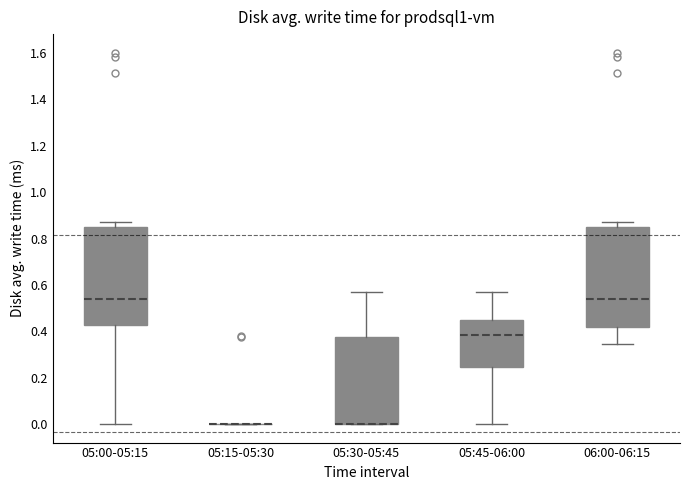

Reading left to right, read every box against the y-axis: the position of its median line, the range the box covers, and the ends of its whiskers. The values are not printed on the chart, so give them approximately, as read against the axis.

05:00-05:15: median 0.54, box 0.42 to 0.86, whiskers 0.00 to 0.86 (just above the box's upper edge)
05:15-05:30: box collapsed to a line at 0.00, whiskers 0.00 to 0.00
05:30-05:45: median 0.00 (drawn on the box's lower edge), box 0.00 to 0.38, whiskers 0.00 to 0.56
05:45-06:00: median 0.38, box 0.24 to 0.44, whiskers 0.00 to 0.56
06:00-06:15: median 0.54, box 0.42 to 0.86, whiskers 0.34 to 0.86 (just above the box's upper edge)